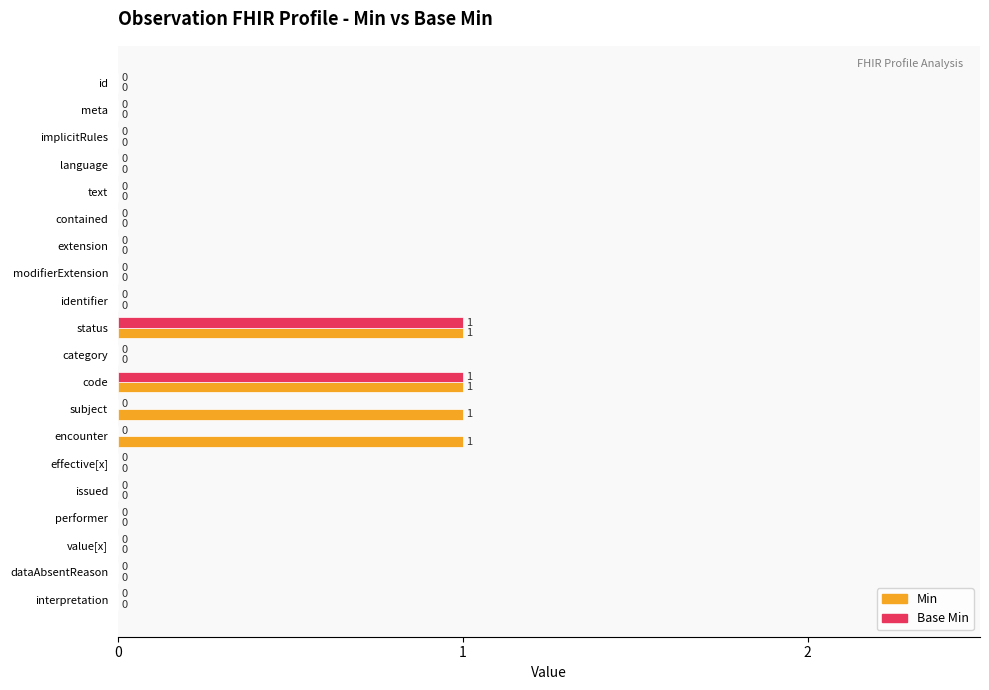

How many Base Min values are between 0 and 1?

20